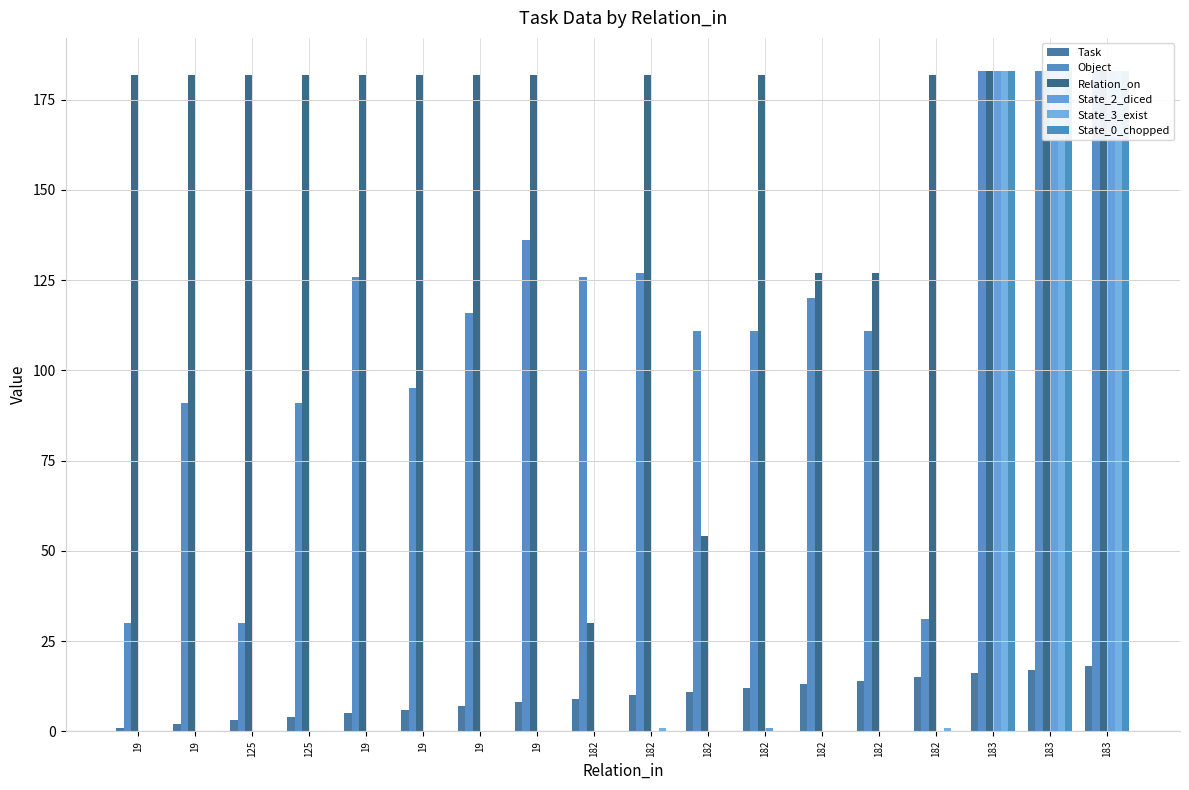

Which category has the highest value across all series?

183